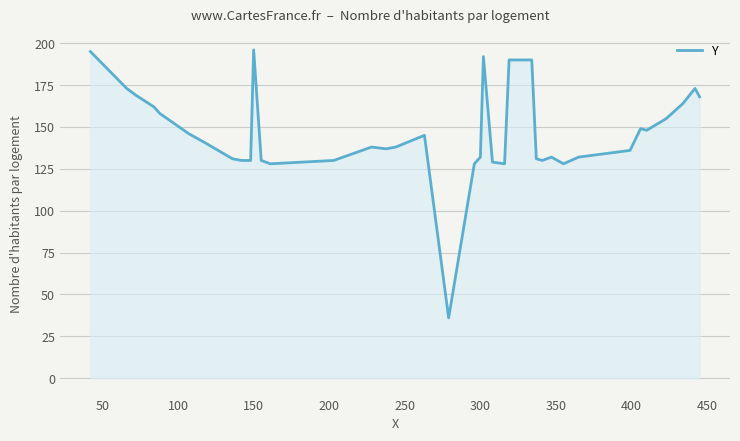

What is the smallest value displayed?

36